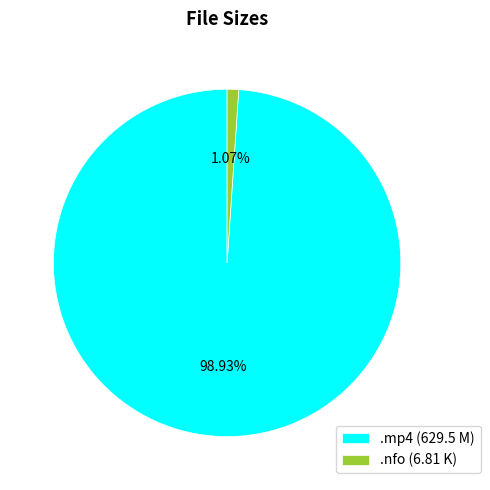

Do .nfo (6.81 K) and .mp4 (629.5 M) together represent more than half of the pie?

Yes